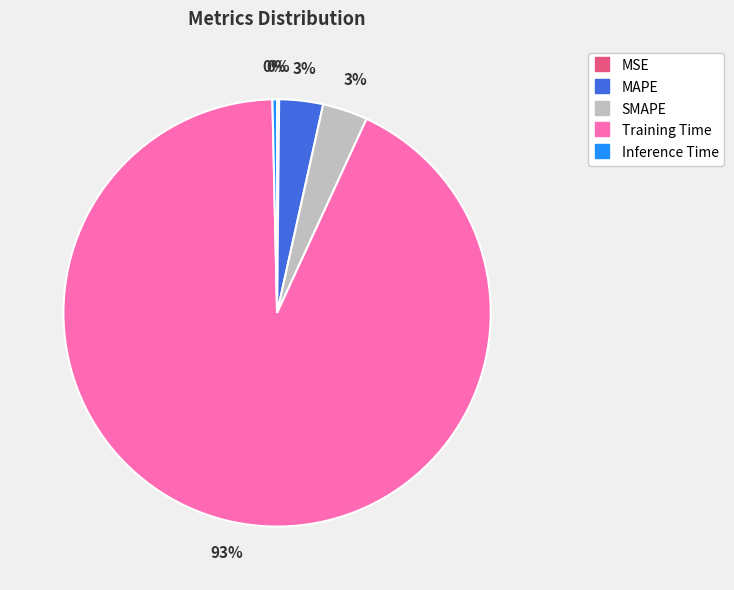

Is there a majority slice in this chart?

Yes